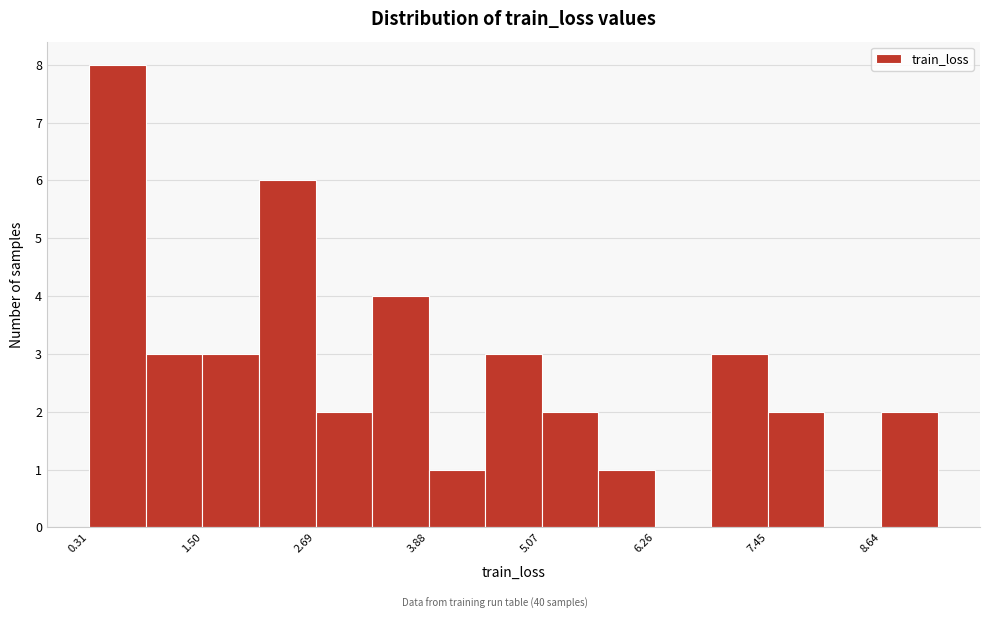

Read against the x-axis, roughly where is the centre of the tallest bar?

0.6